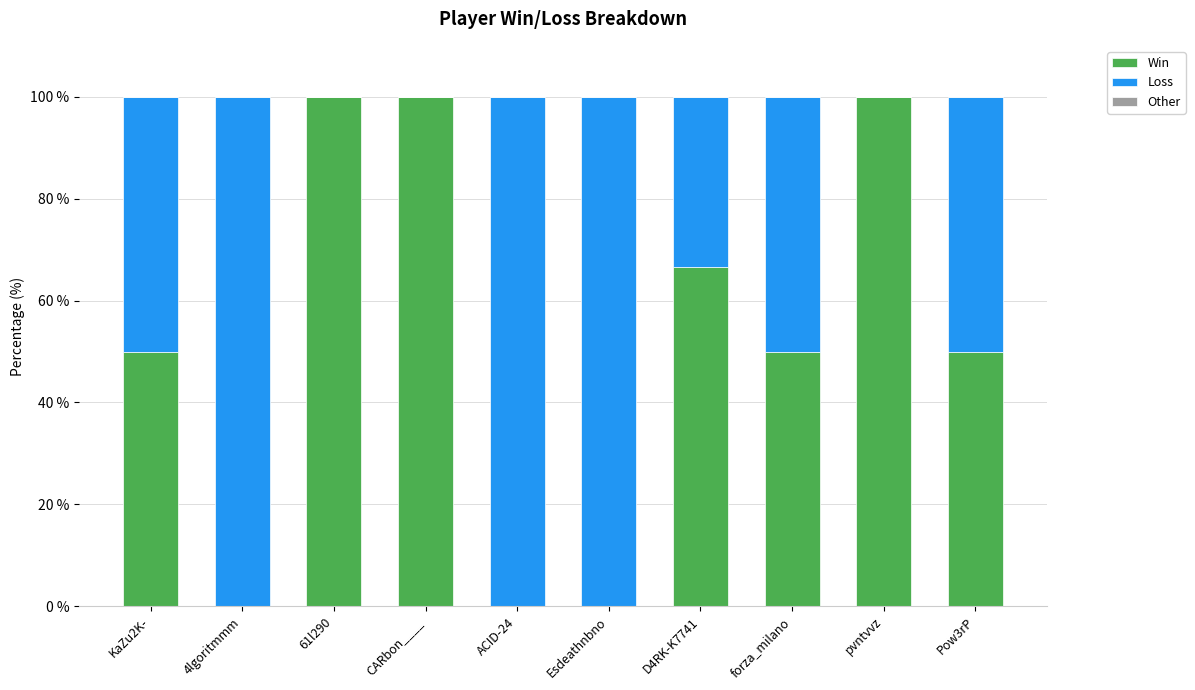

The value of Win at Esdeathnbno is -65.2. True or false?

False